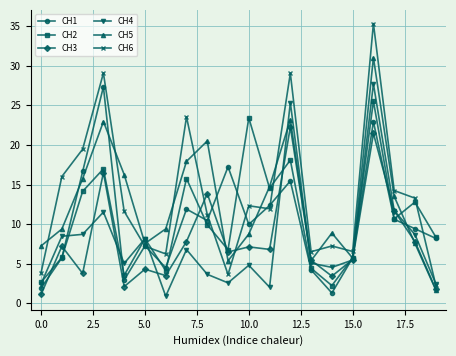

Which series has the largest range (max minus min)?

CH6